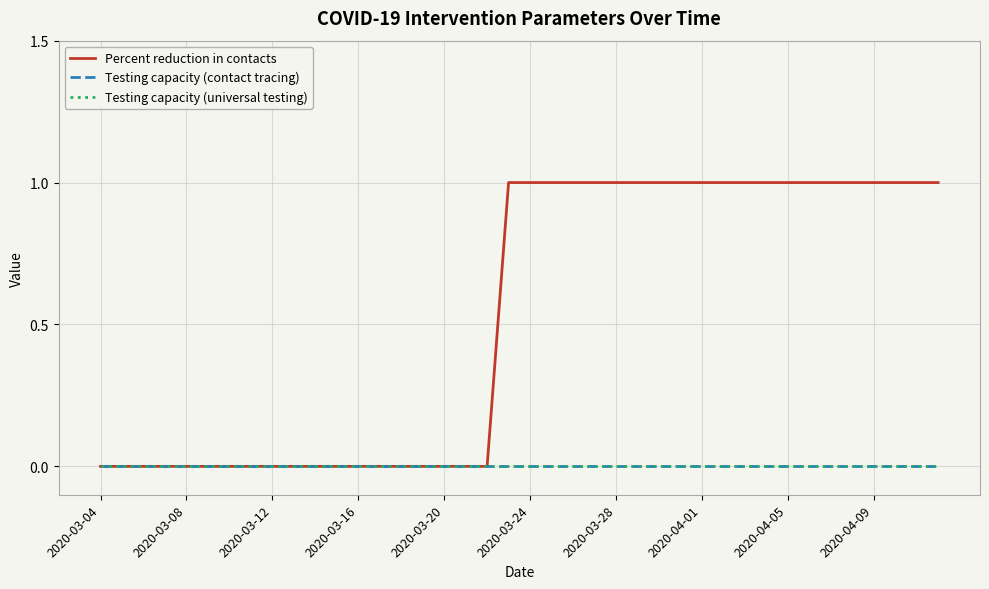

Does the chart display data point markers on the line(s)?

No